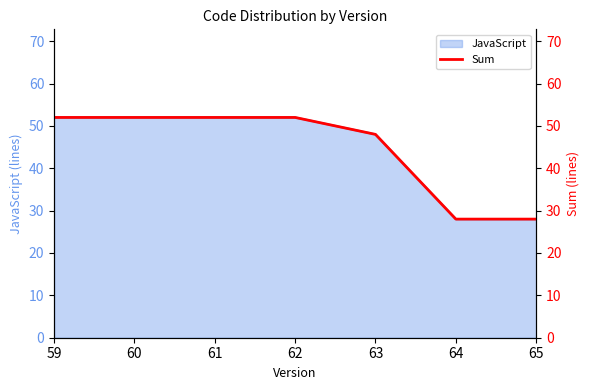

True or false: the data shows 52 at 62.

True